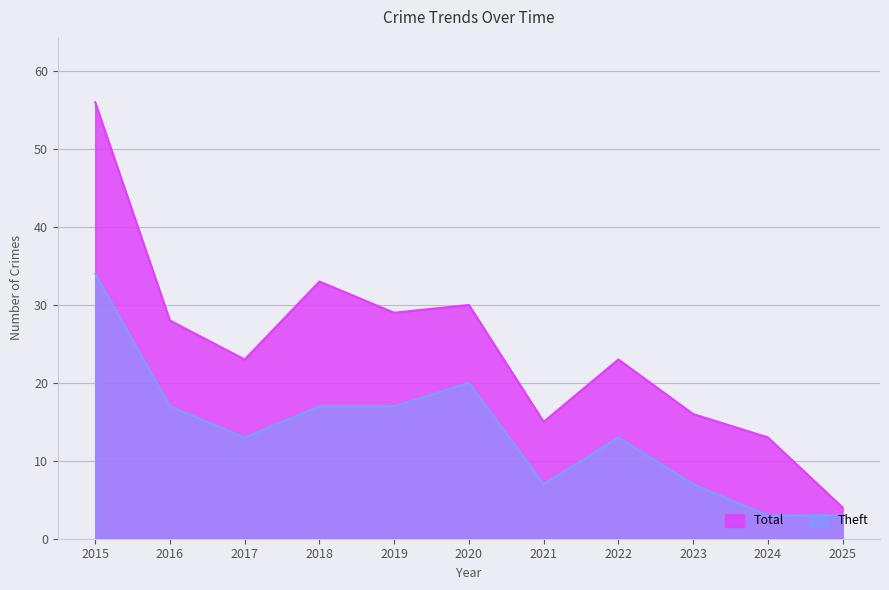

True or false: Total and Theft cross at least once.

False